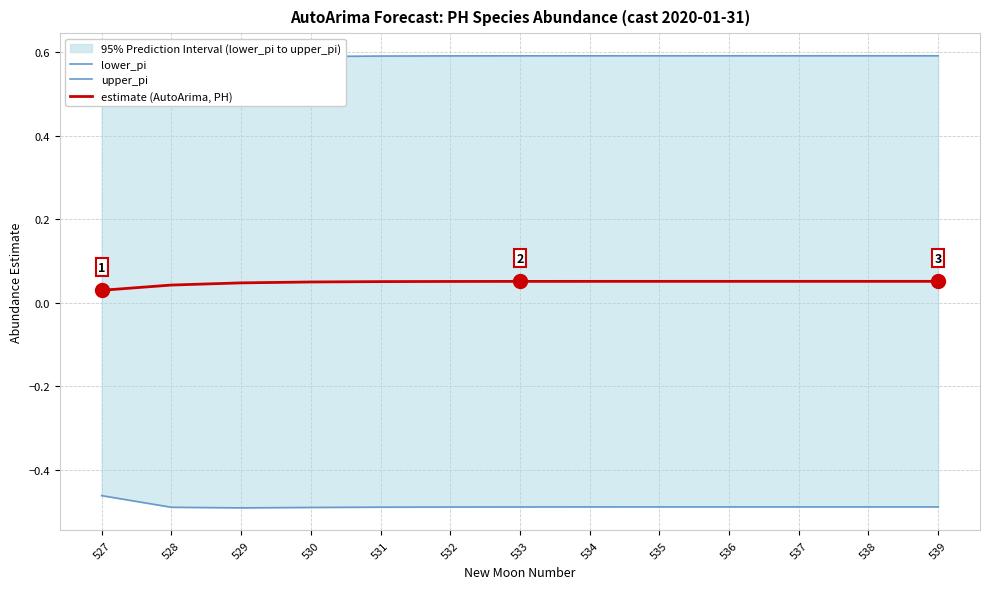

How many lines are shown in the chart?

3